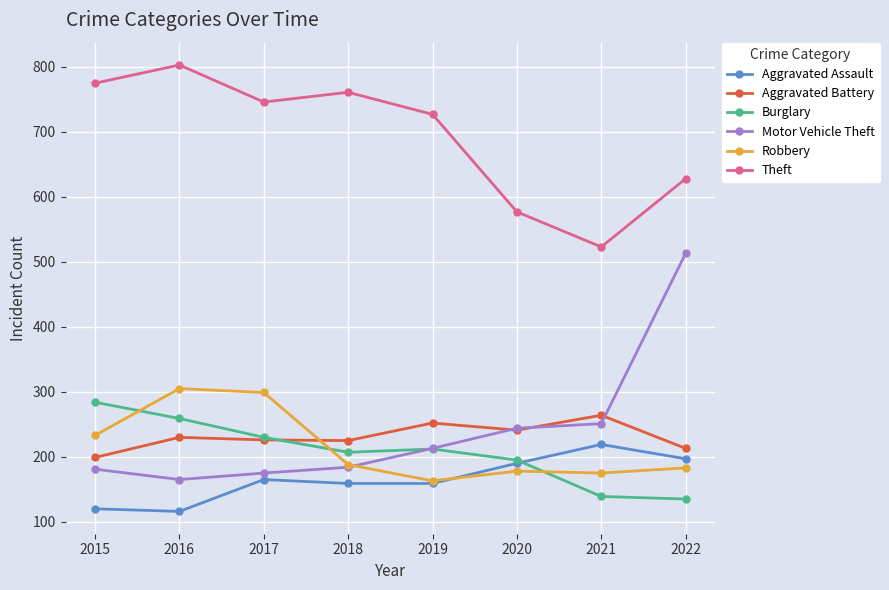

What value does the Aggravated Assault series have at 2018, to the nearest 10?

160